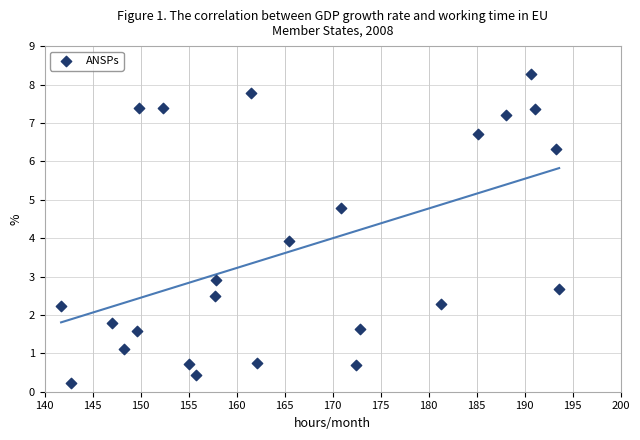

What is the range of Y values (max minus min)?

8.0